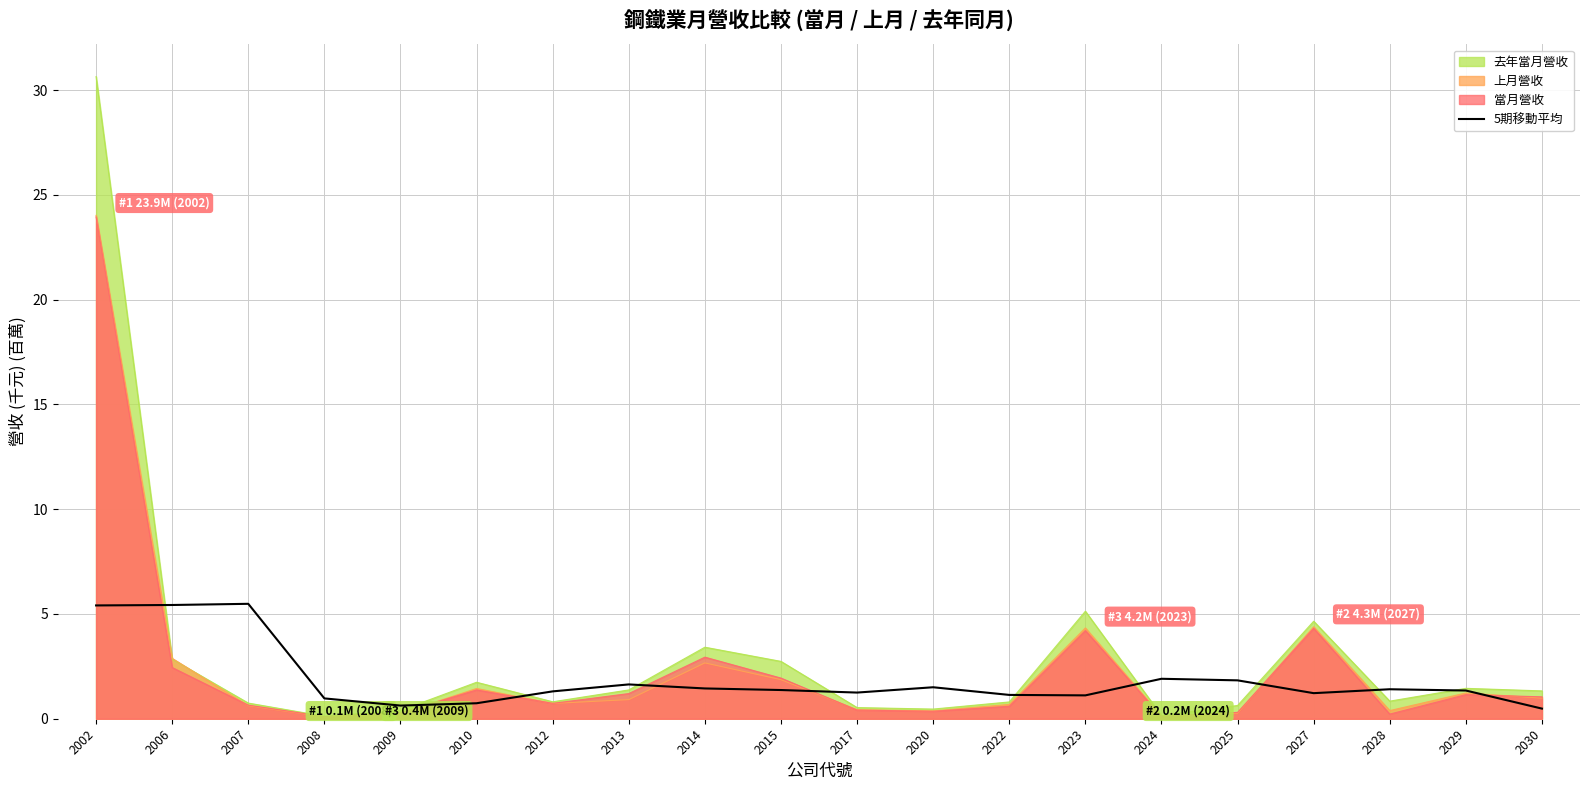

At which label is the value closest to 2?

2024